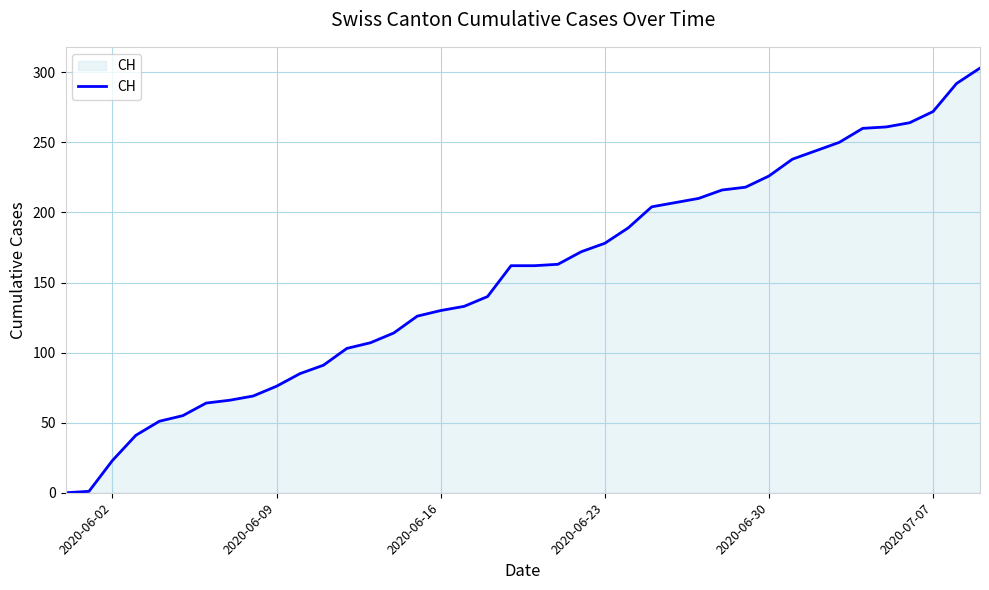

What is the maximum value shown in the chart?

303